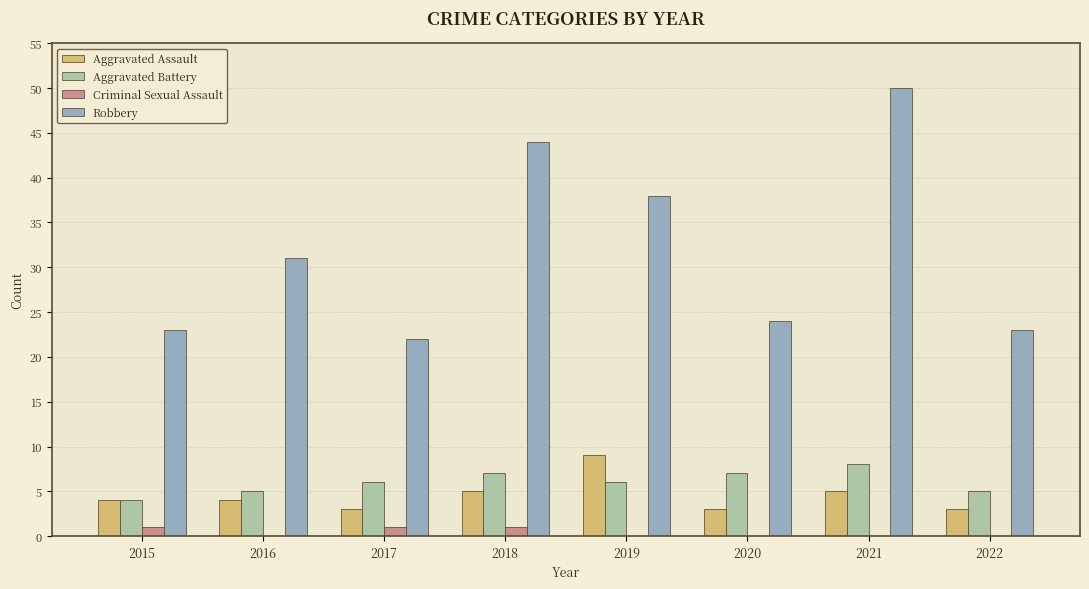

Which series has the largest total across all categories?

Robbery